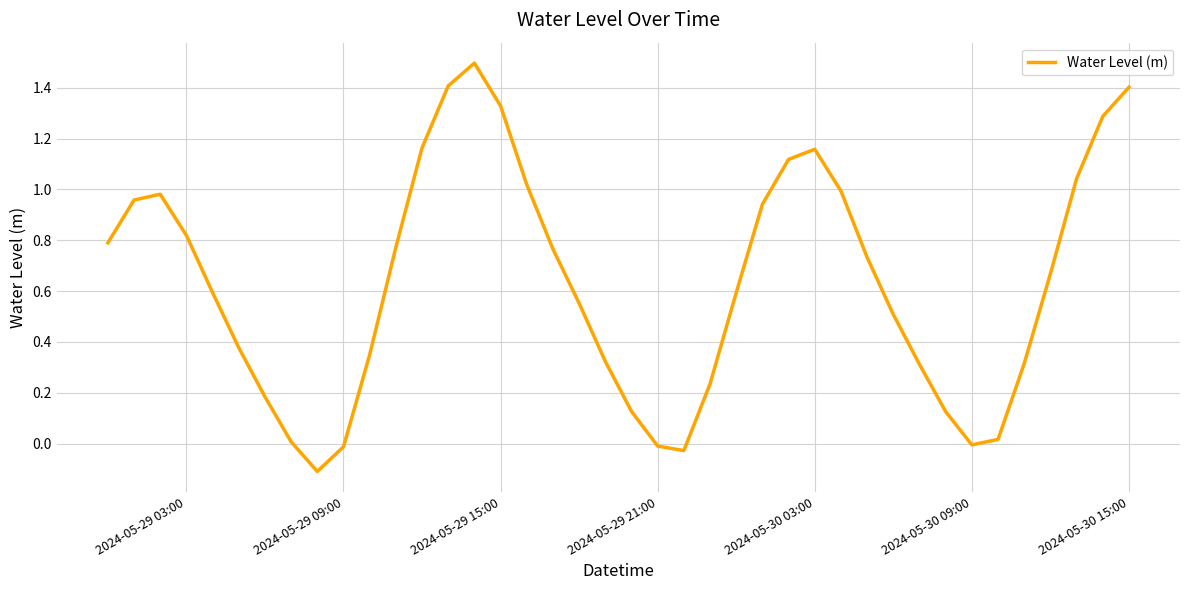

True or false: there are more than 1 points higher than both neighbors.

True